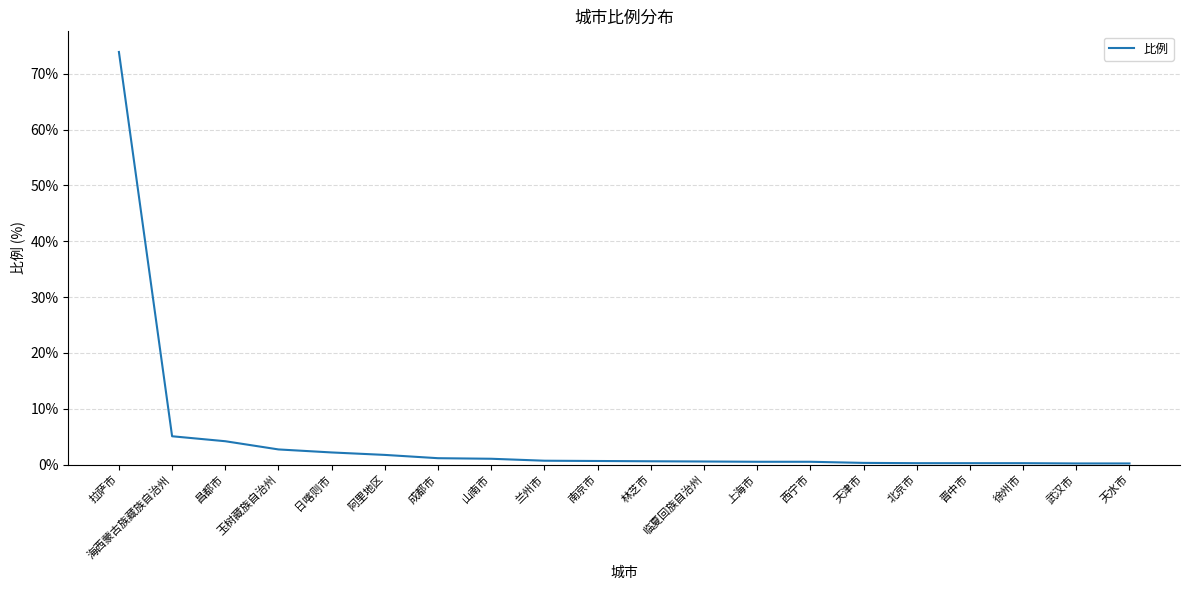

The chart shows a value of 4.2 at 昌都市. True or false?

True